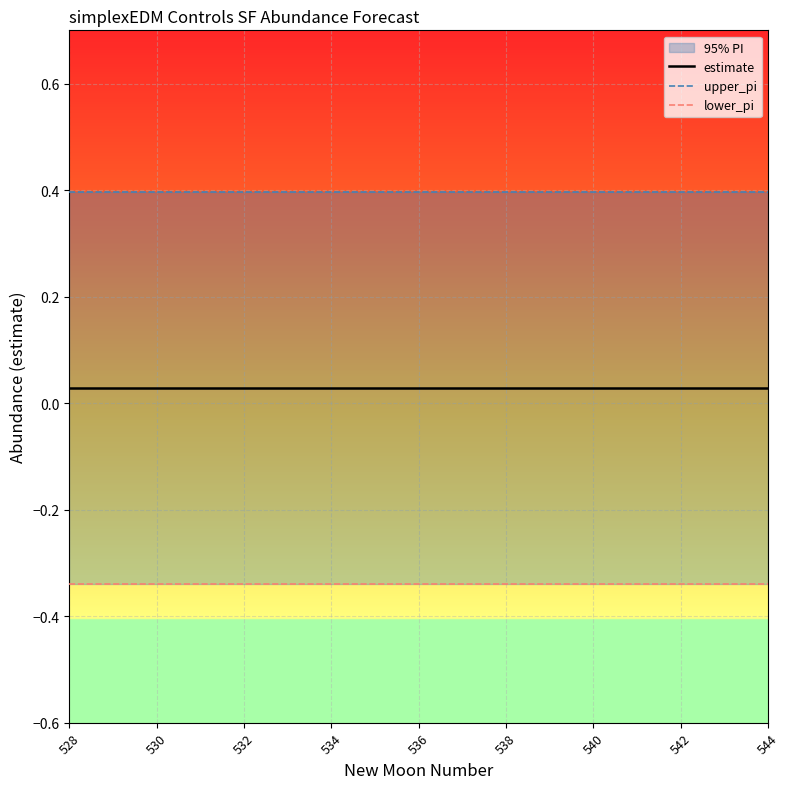

Reading left to right, extract all data points from this chart.

estimate: 0.0	0.0	0.0	0.0	0.0	0.0	0.0	0.0	0.0	0.0	0.0	0.0	0.0	0.0	0.0	0.0	0.0
upper_pi: 0.4	0.4	0.4	0.4	0.4	0.4	0.4	0.4	0.4	0.4	0.4	0.4	0.4	0.4	0.4	0.4	0.4
lower_pi: -0.3	-0.3	-0.3	-0.3	-0.3	-0.3	-0.3	-0.3	-0.3	-0.3	-0.3	-0.3	-0.3	-0.3	-0.3	-0.3	-0.3